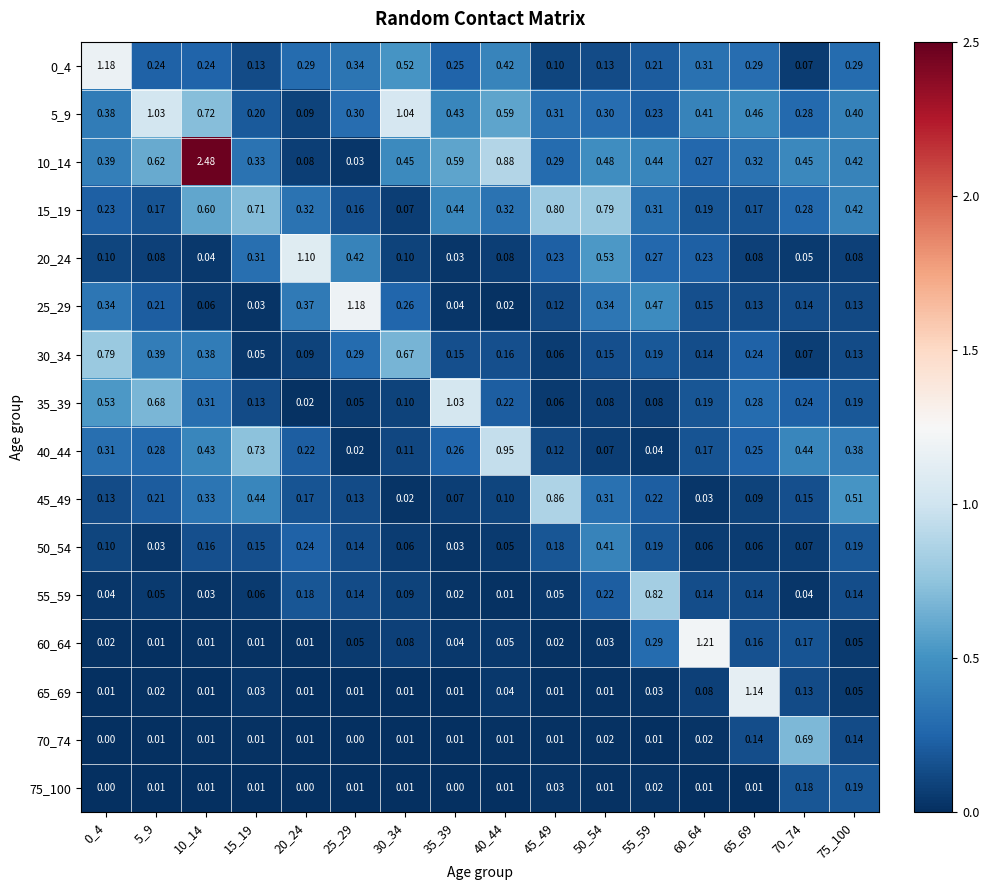

At how many categories does at least one series exceed 0?

16